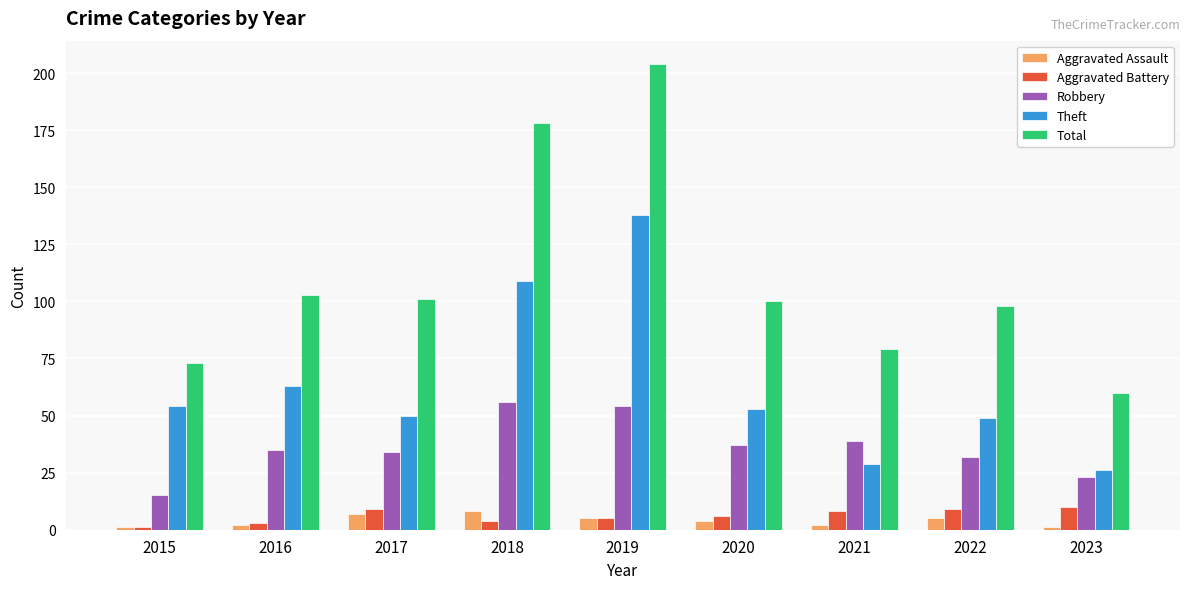

What is the sum of all Robbery values?

325